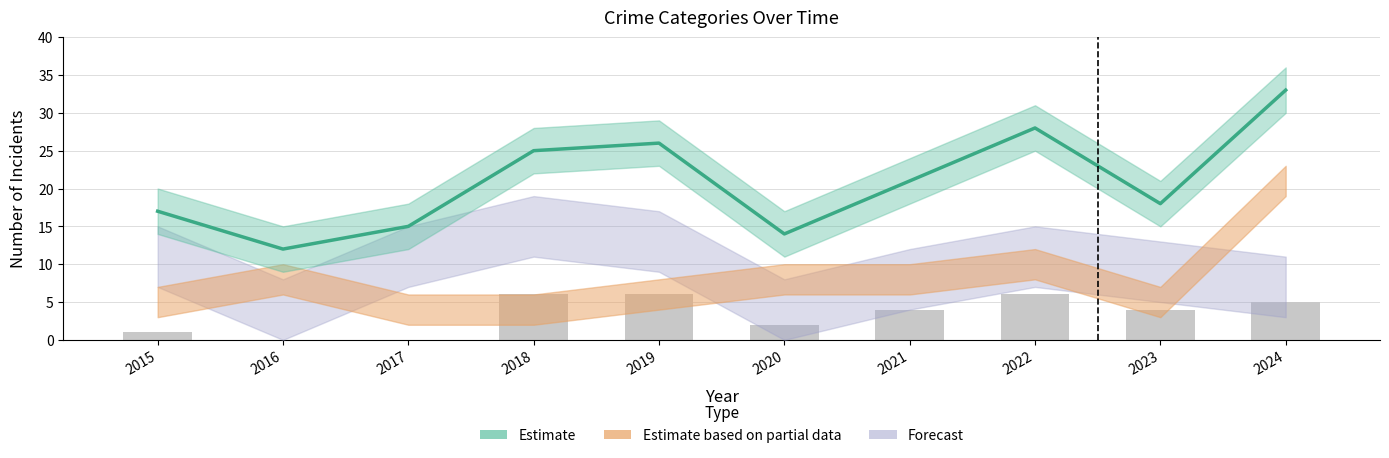

Which category has the lowest value across all series?

2016